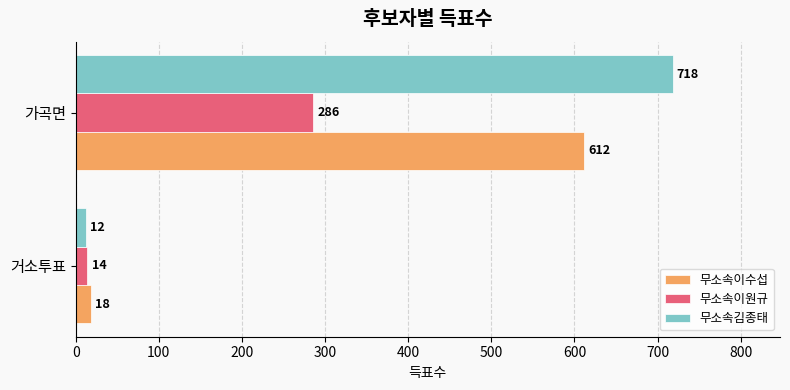

What is the sum of all 무소속김종태 values?

730